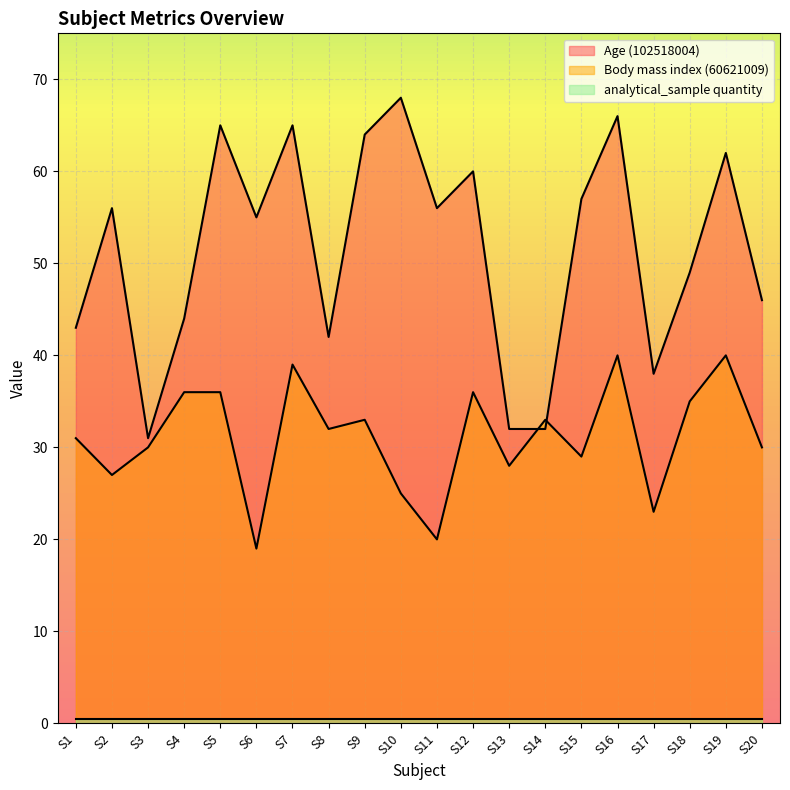

How many data points in Body mass index (60621009) are less than 32?

10